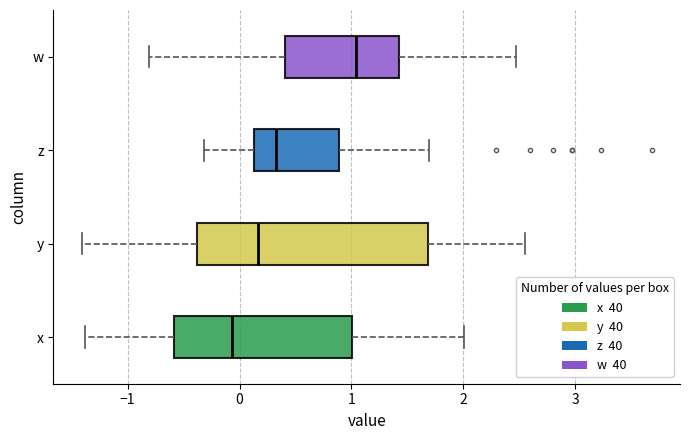

Reading bottom to top, read every box against the x-axis: the position of its median line, the range the box covers, and the ends of its whiskers. The values are not printed on the chart, so give them approximately, as read against the axis.

x: median -0.1, box -0.6 to 1.0, whiskers -1.4 to 2.0
y: median 0.2, box -0.4 to 1.7, whiskers -1.4 to 2.6
z: median 0.3, box 0.1 to 0.9, whiskers -0.3 to 1.7
w: median 1.0, box 0.4 to 1.4, whiskers -0.8 to 2.5